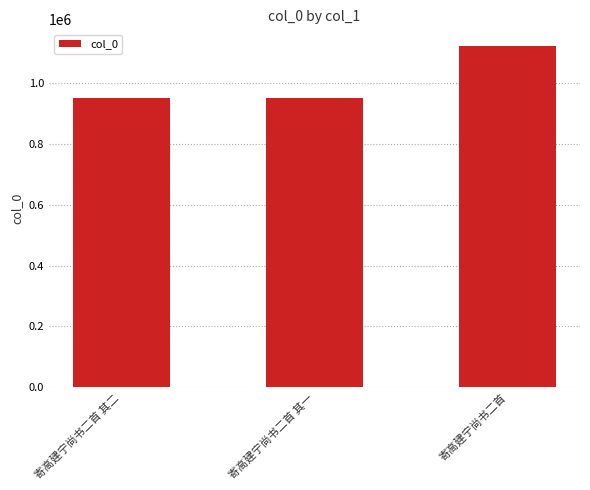

Are the bars horizontal?

No